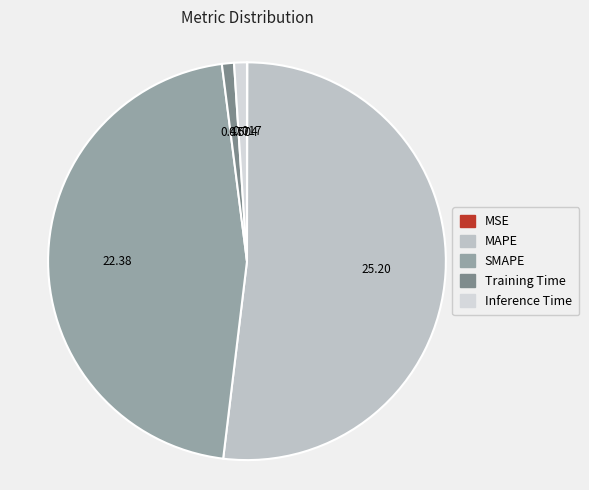

What percentage is NOT represented by SMAPE?

53.9%